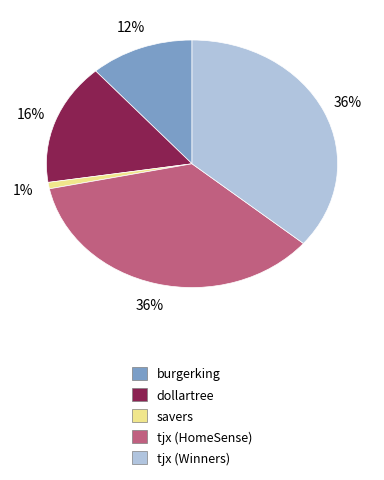

Does any single category account for the majority?

No